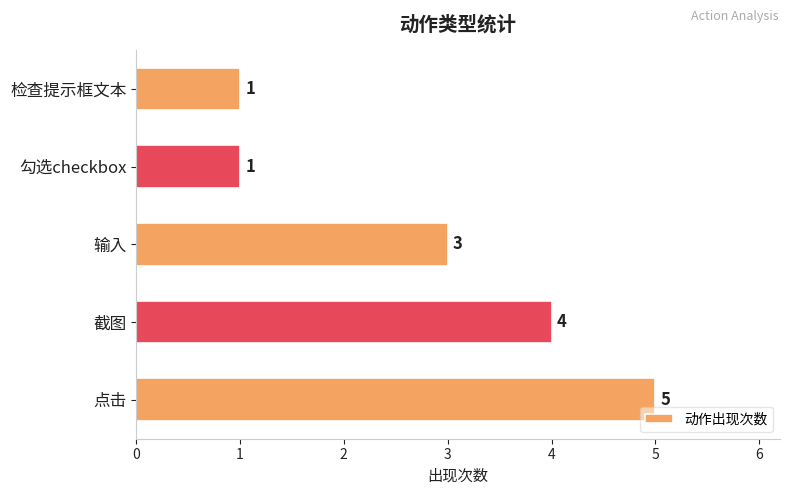

Approximately how many times larger is the value at 勾选checkbox compared to 检查提示框文本?

1.0